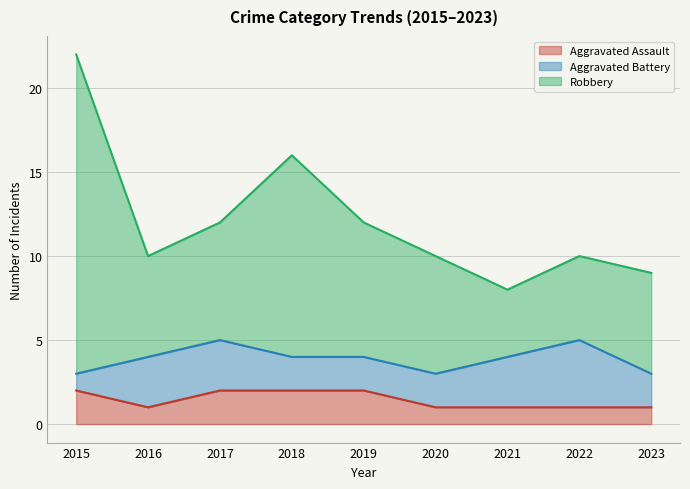

What is the spread (max minus min) of values at 2018?

14